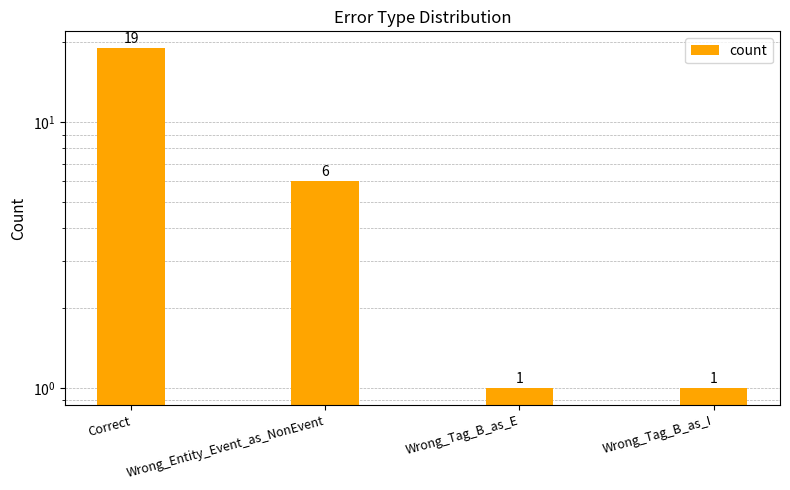

At which label is the value closest to 10?

Wrong_Entity_Event_as_NonEvent